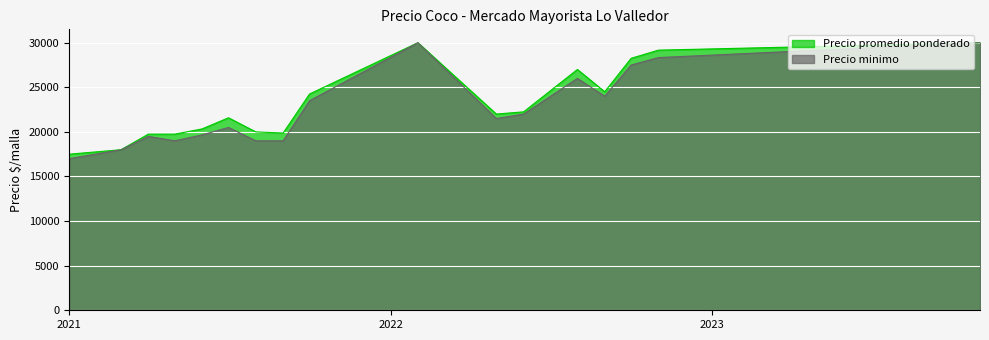

Is the value of Precio minimo at 2021-08 greater than the value of Precio promedio ponderado at 2021-06?

No